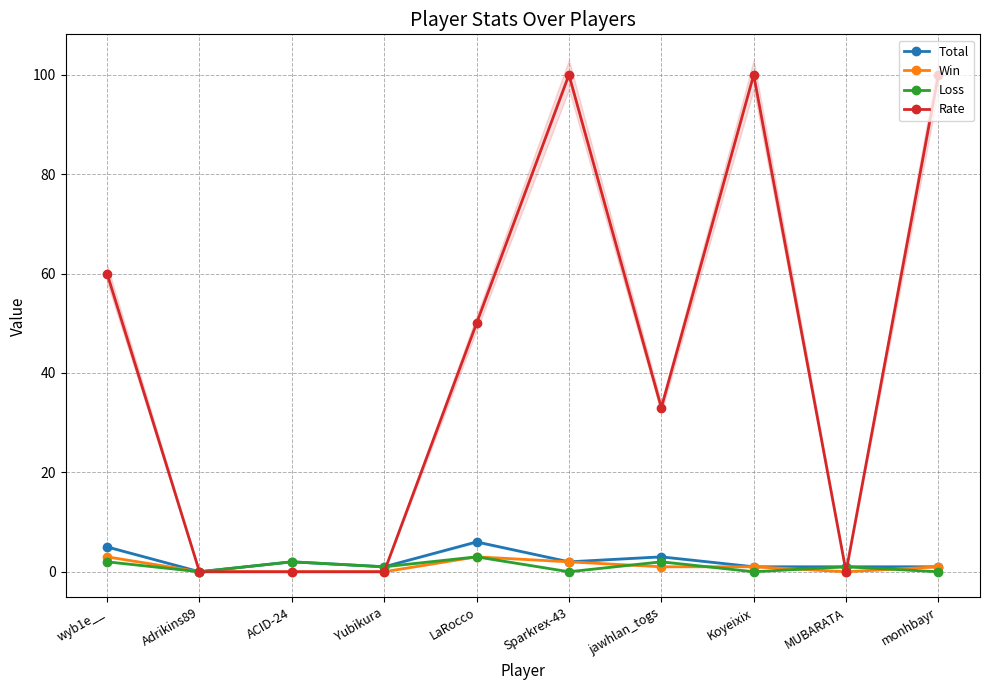

How many lines are shown in the chart?

4